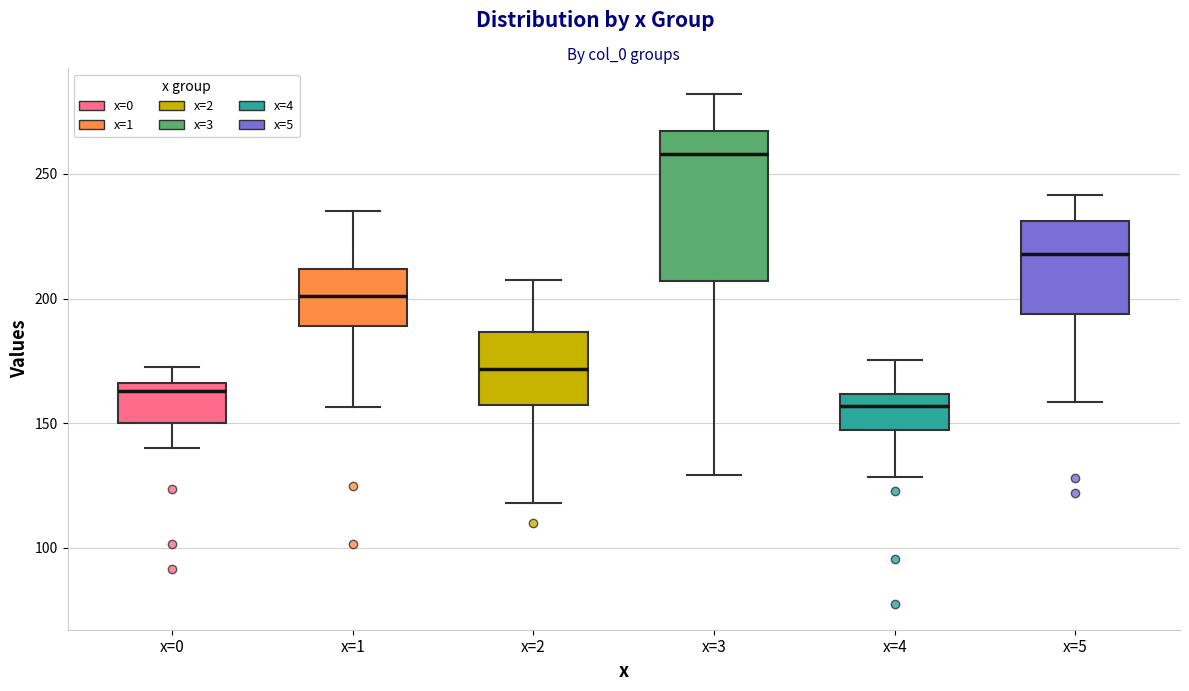

Which box is the tallest, from its lower edge to its upper edge?

x=3